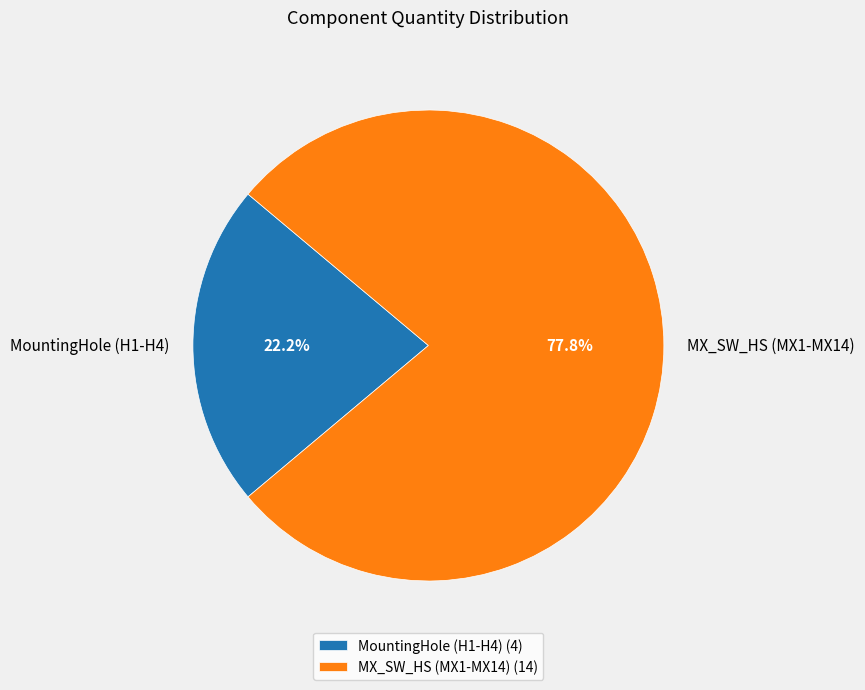

Combined, do MountingHole (H1-H4) and MX_SW_HS (MX1-MX14) account for over 50%?

Yes